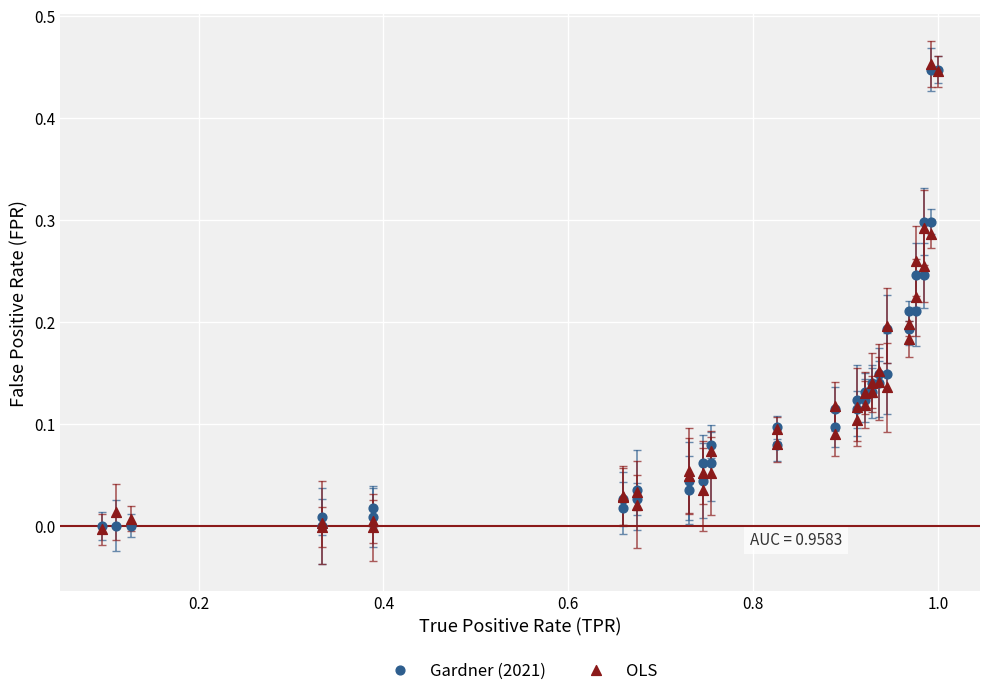

Which series contains the highest Y value?

OLS